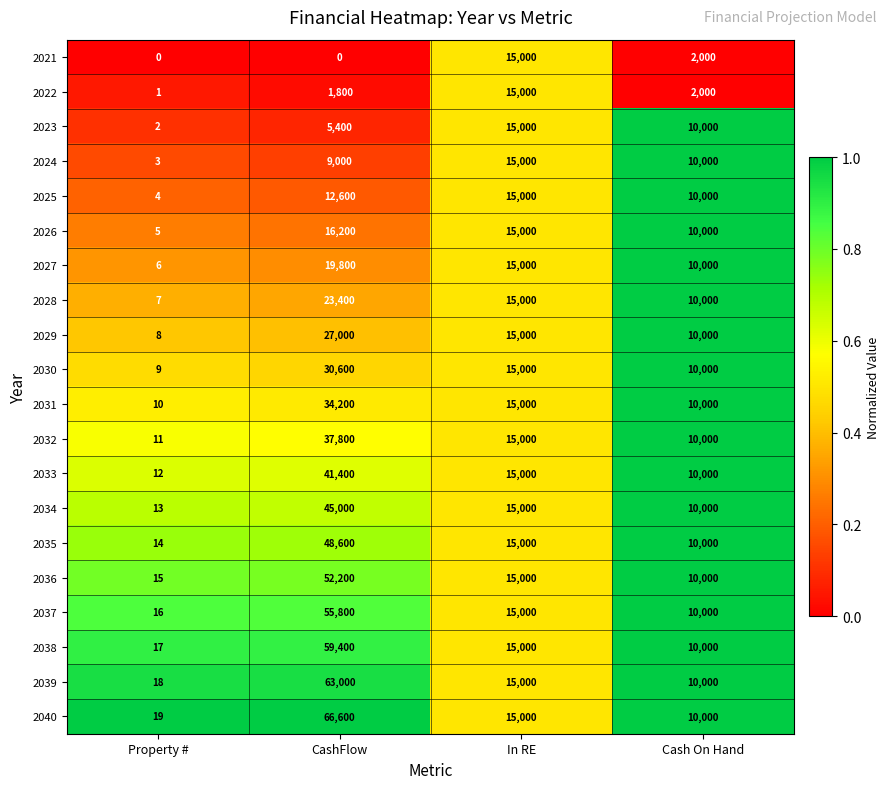

What is the sum of all 2034 values?

70013